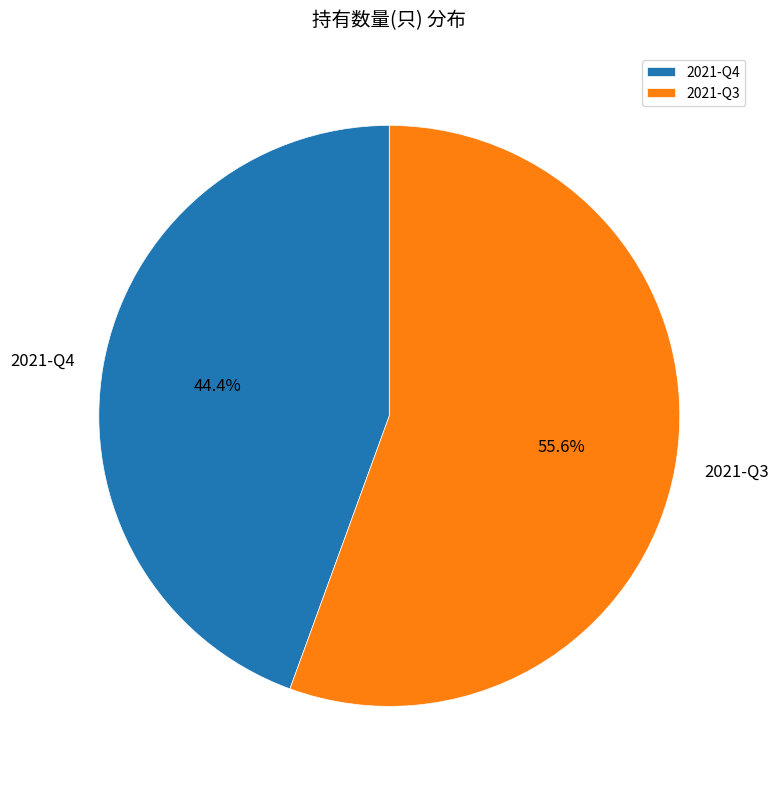

Which category has the smallest portion of the pie?

2021-Q4